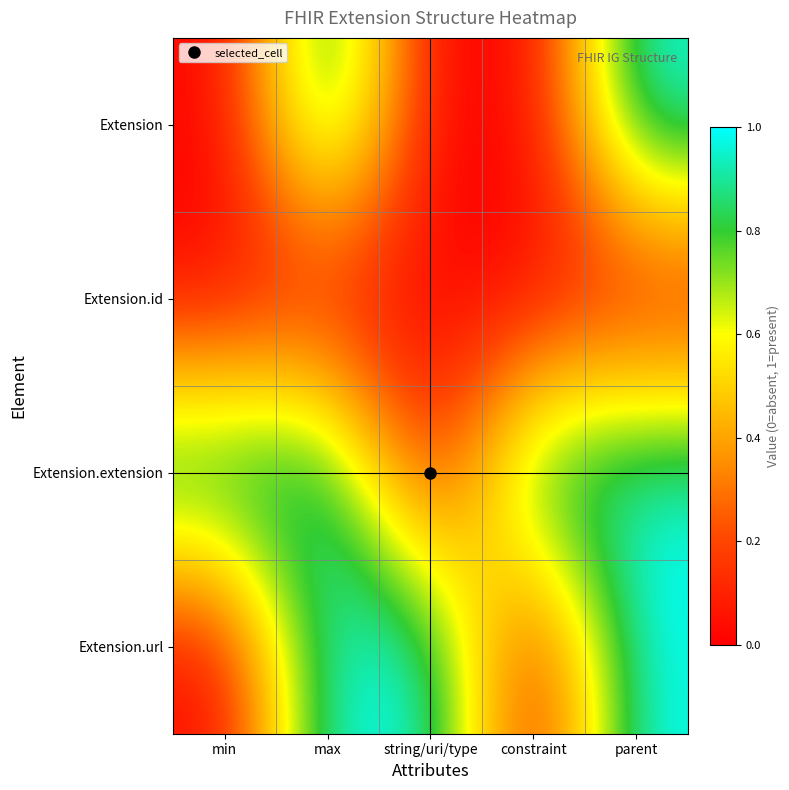

Reading left to right, extract all data points from this chart.

Extension: min=0	max=1	string/uri/type=0	constraint=0	parent=1
Extension.id: min=0	max=0	string/uri/type=0	constraint=0	parent=0
Extension.extension: min=1	max=1	string/uri/type=0	constraint=1	parent=1
Extension.url: min=0	max=1	string/uri/type=1	constraint=0	parent=1